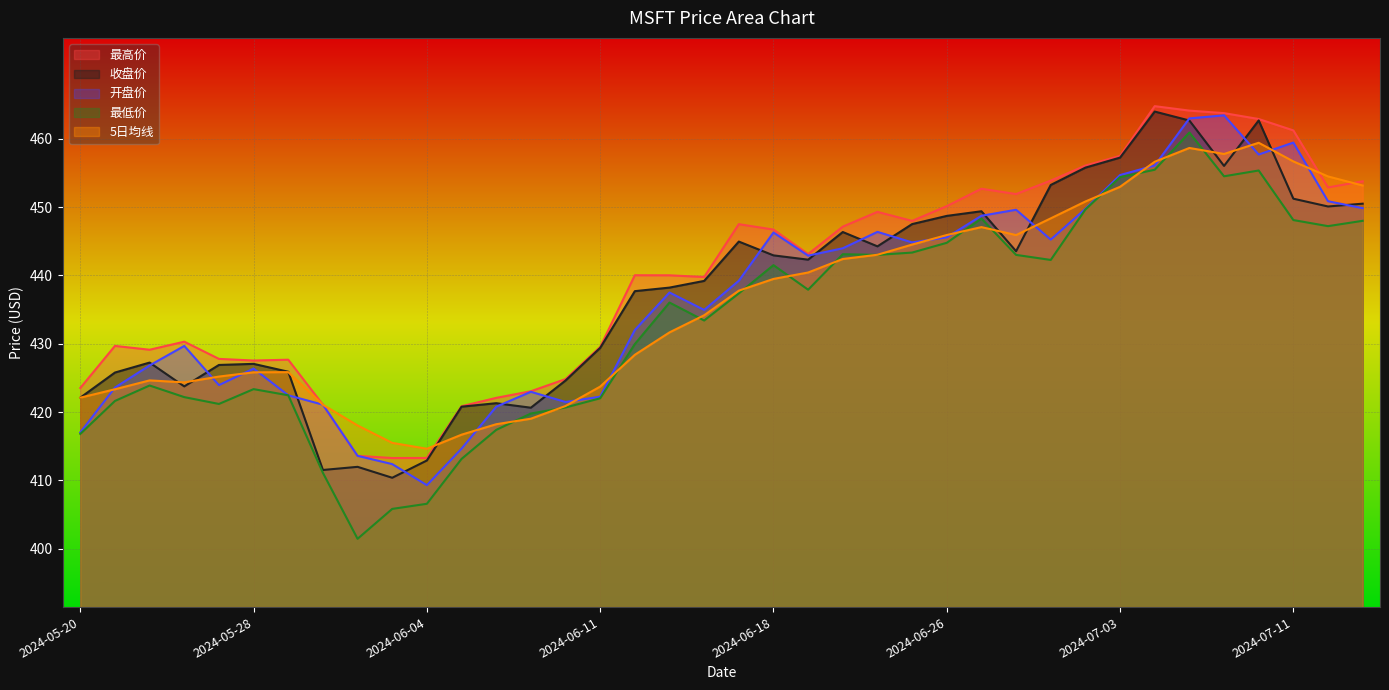

What is the label of the 23rd point from the left?

2024-06-21